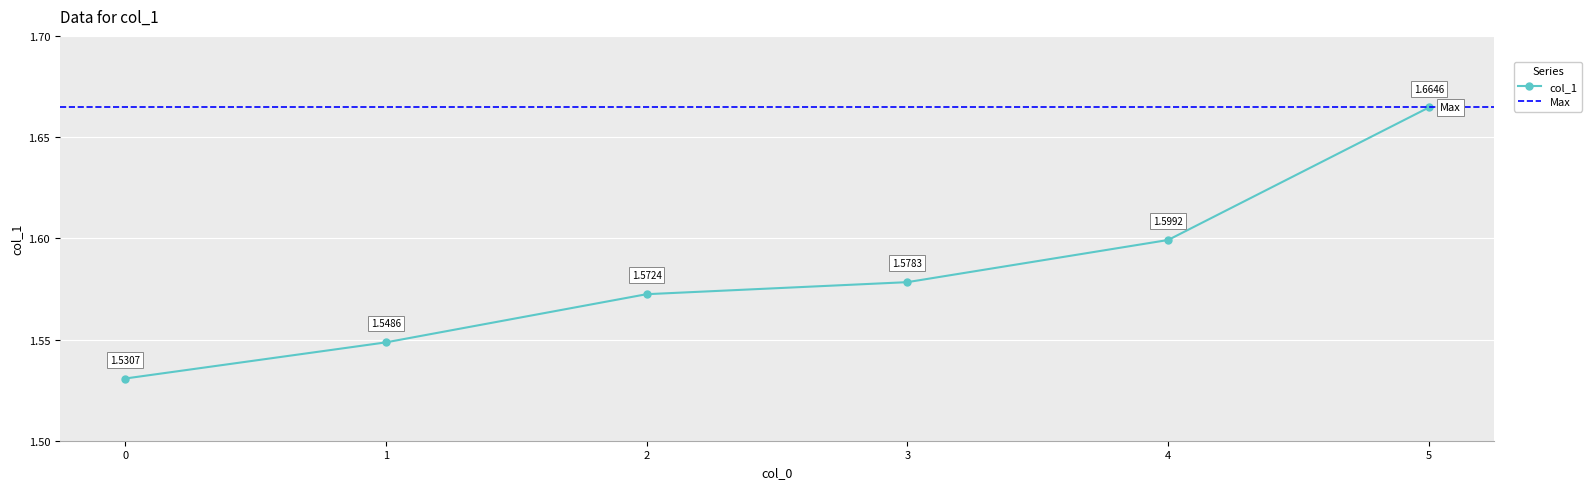

True or false: the data has more than 2 interior local peaks.

False